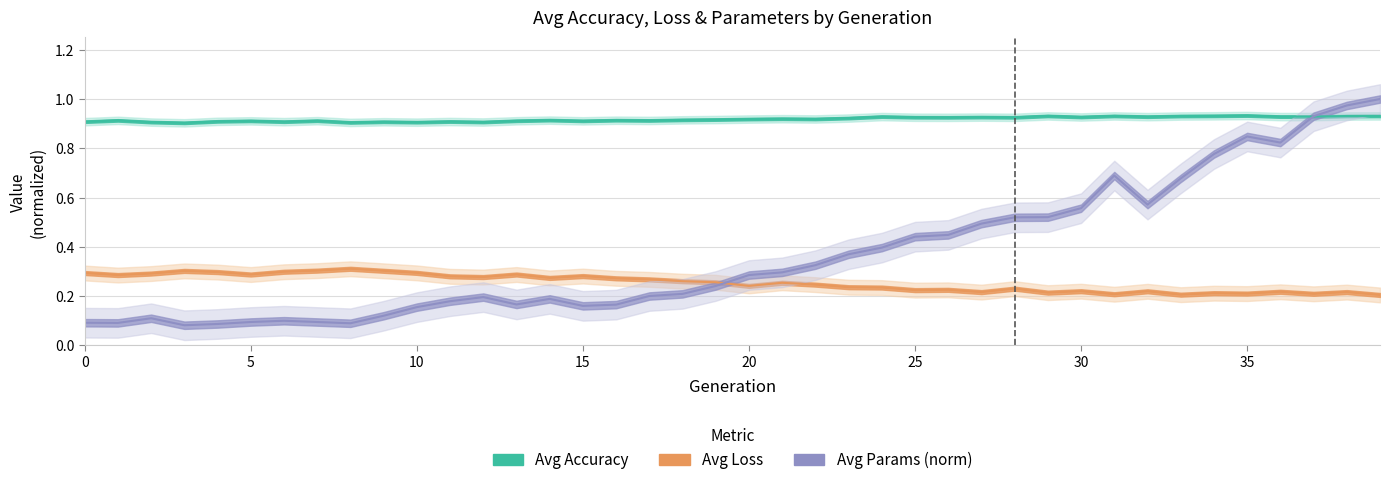

What is the difference between the avg par values at 28 and 31?

0.2